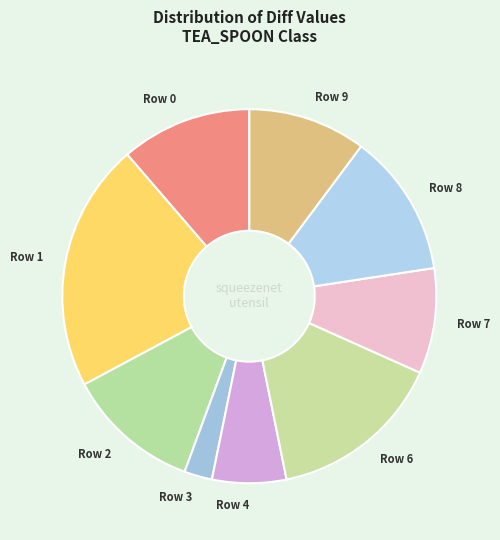

Does any single category account for the majority?

No